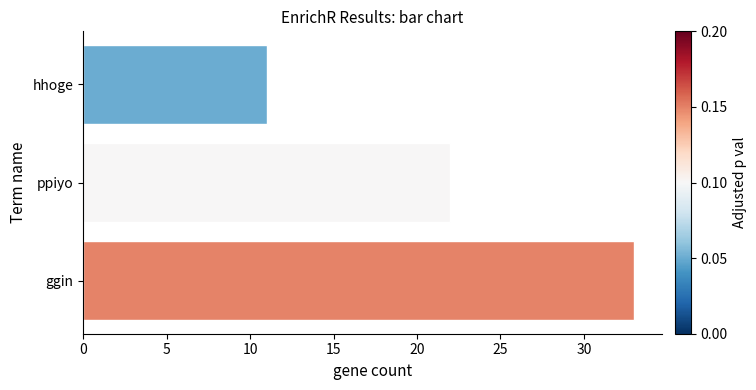

Which has a higher value, ggin or hhoge?

ggin